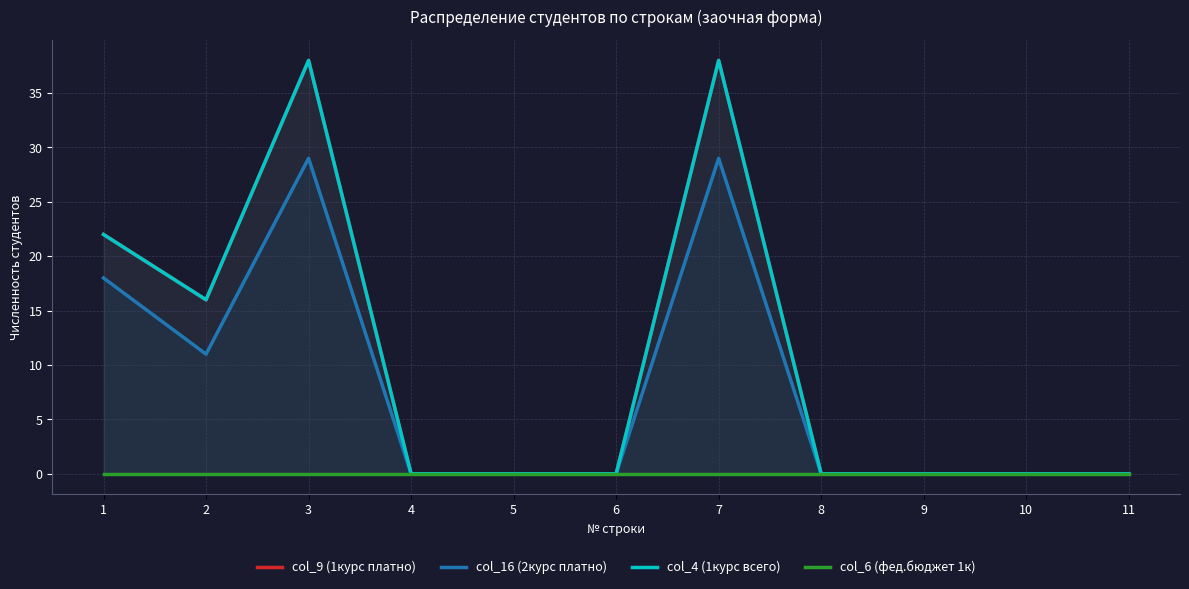

Which series has the largest total across all categories?

col_9 (1курс платно)